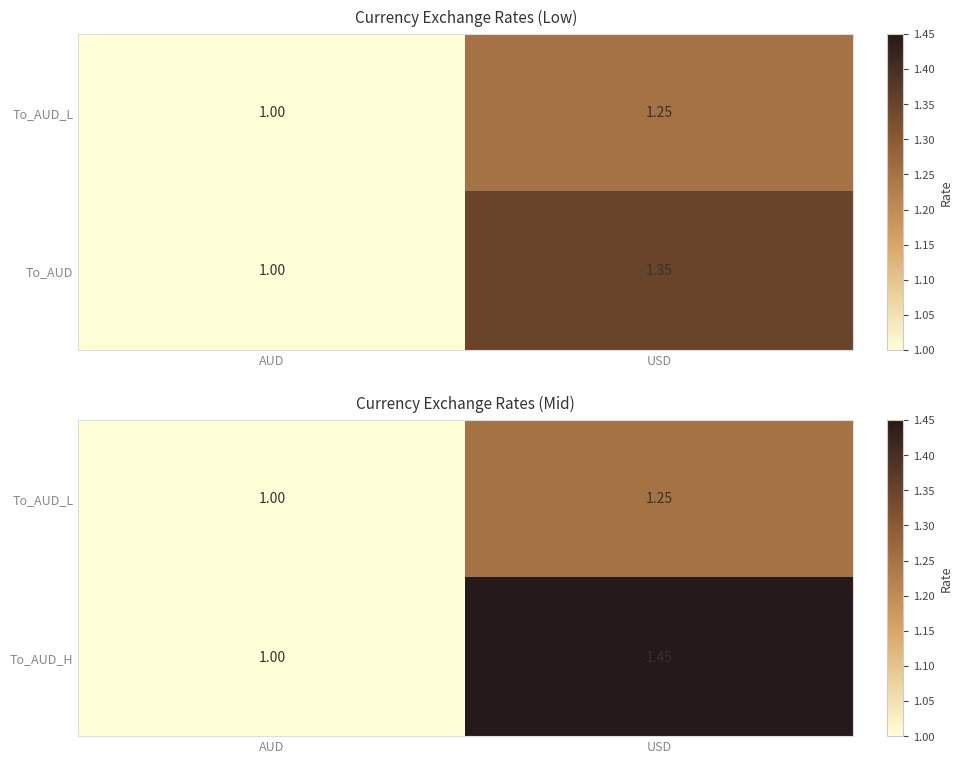

How many To_AUD_H values are between 1 and 2?

2